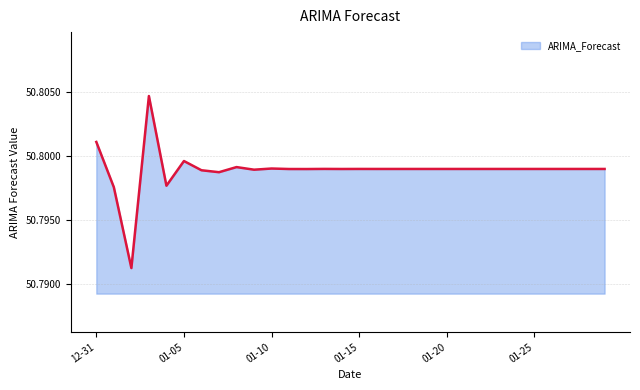

What is the smallest value displayed?

50.8